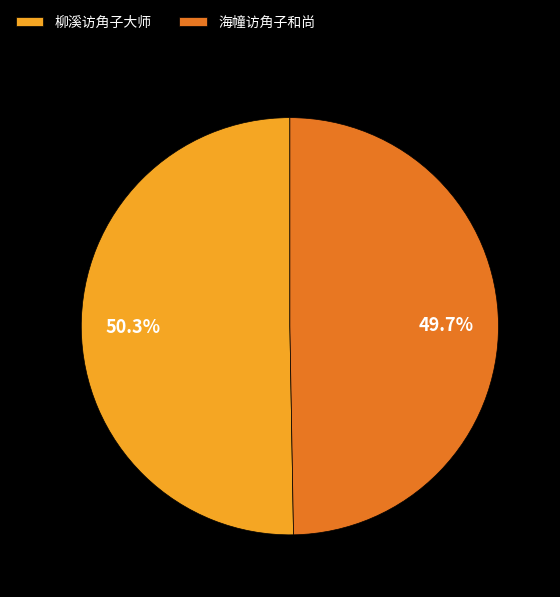

Rank the categories by value from highest to lowest.

柳溪访角子大师, 海幢访角子和尚